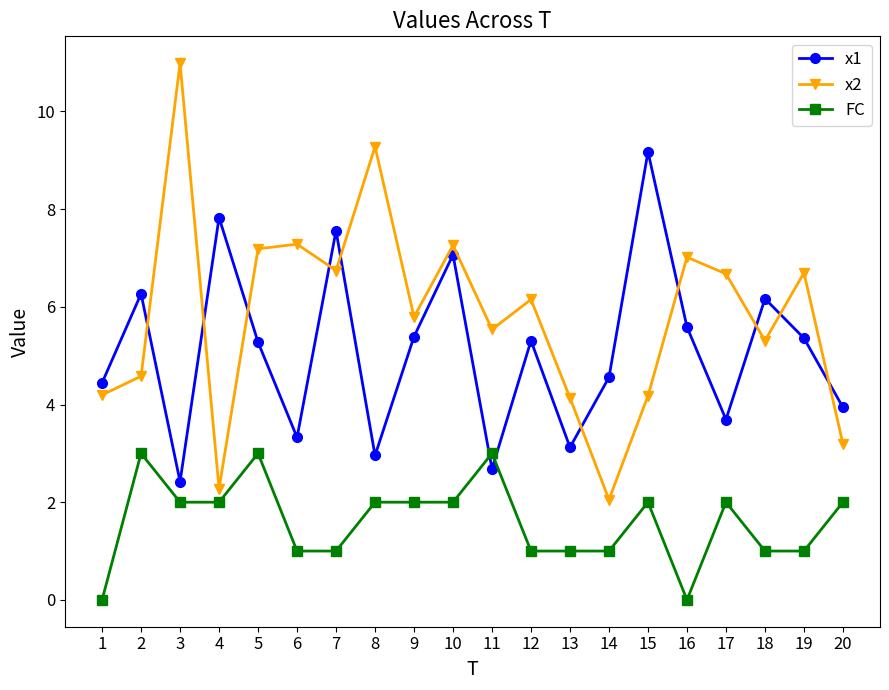

In x1, how many points are higher than both neighbors (excluding endpoints)?

7